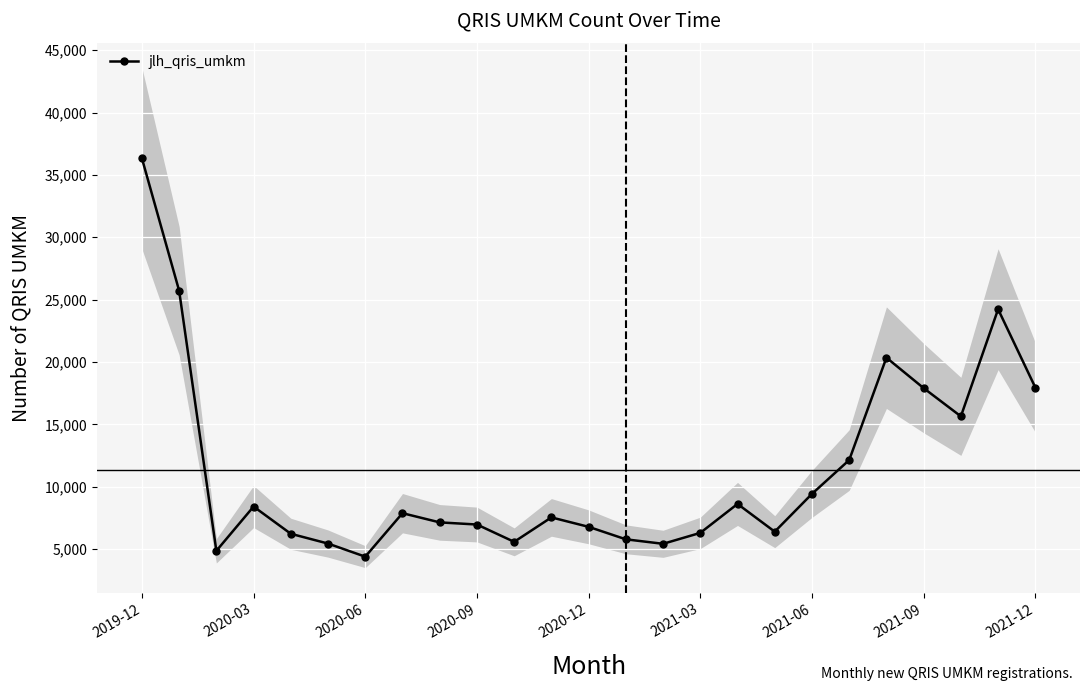

How many points are lower than both their immediate neighbors (excluding endpoints)?

6